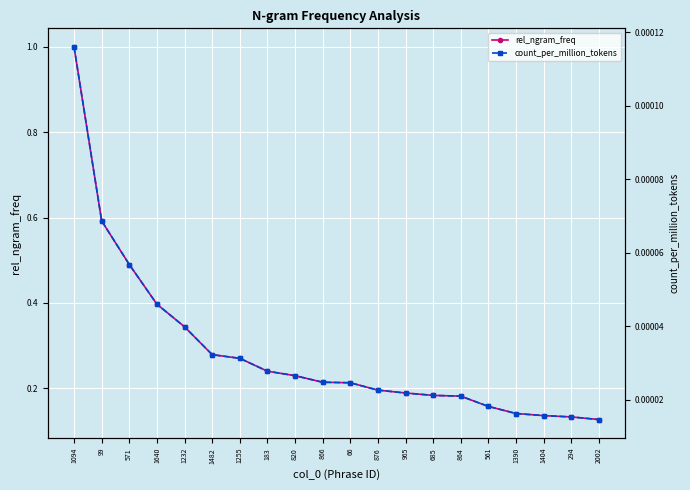

Which category has the lowest value in the rel_ngram_freq series?

2002